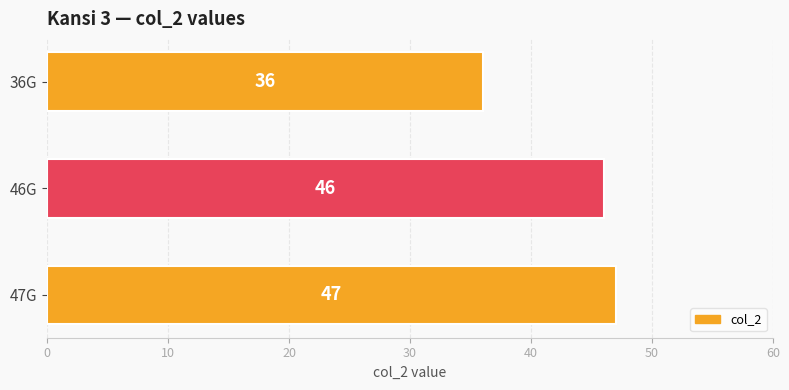

Reading top to bottom, extract all data points from this chart.

36	46	47